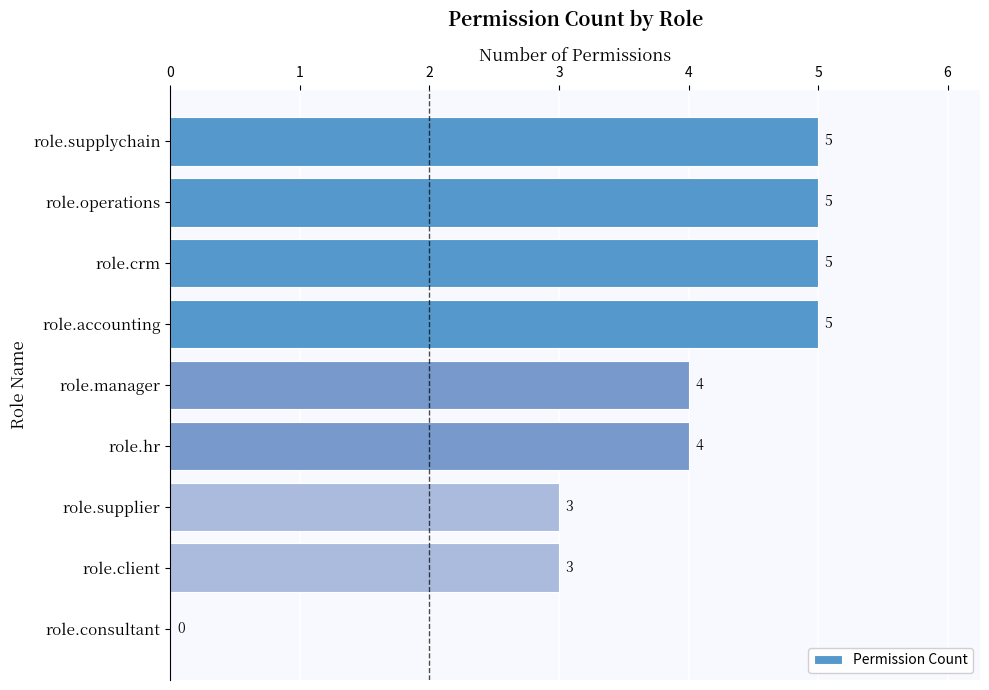

Count the number of categories in the chart.

9